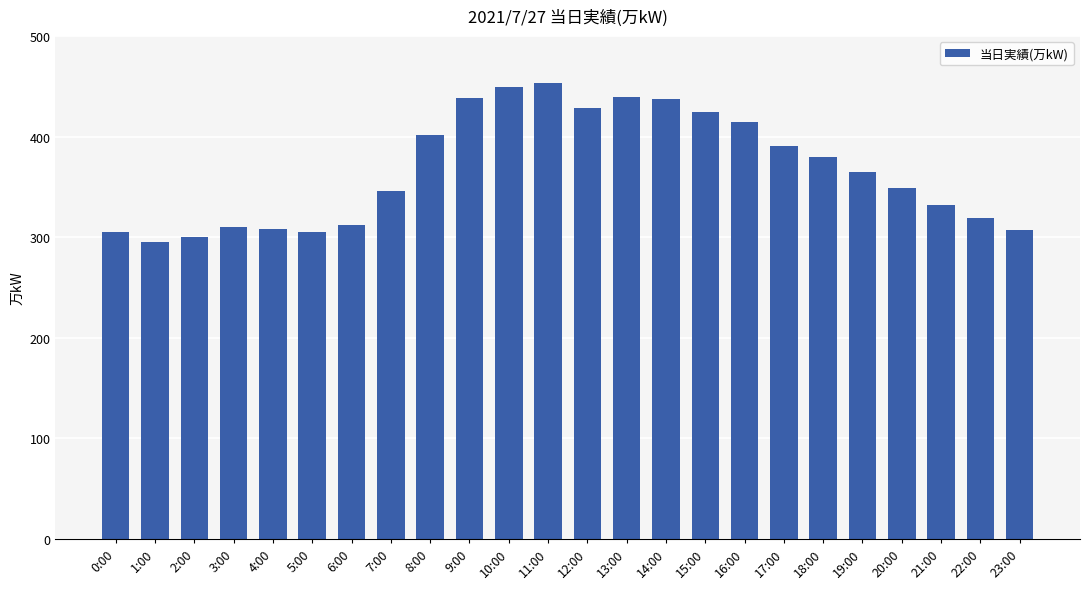

How many bars are there in total?

24